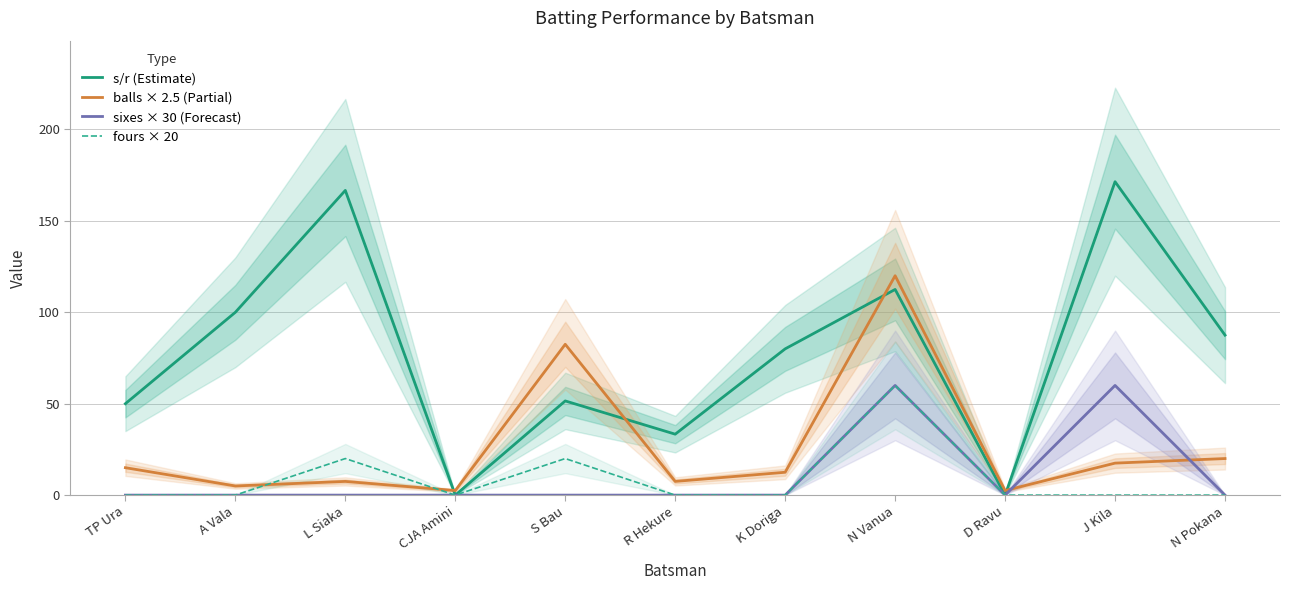

Which category has the lowest value across all series?

CJA Amini